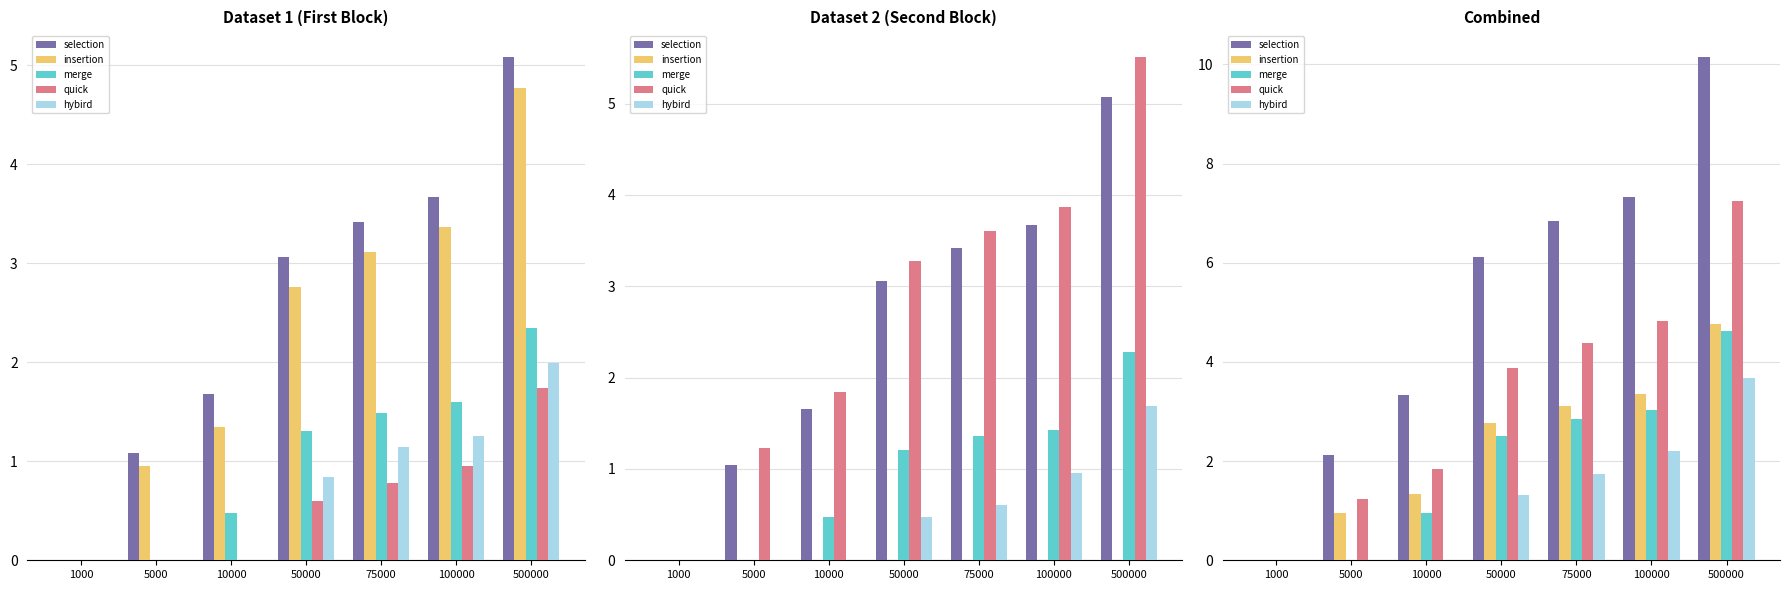

Reading left to right, extract all data points from this chart.

selection: 1000=0.0	5000=2.1	10000=3.3	50000=6.1	75000=6.8	100000=7.3	500000=10.2
insertion: 1000=0.0	5000=1.0	10000=1.3	50000=2.8	75000=3.1	100000=3.4	500000=4.8
merge: 1000=0.0	5000=0.0	10000=1.0	50000=2.5	75000=2.9	100000=3.0	500000=4.6
quick: 1000=0.0	5000=1.2	10000=1.8	50000=3.9	75000=4.4	100000=4.8	500000=7.3
hybird: 1000=0.0	5000=0.0	10000=0.0	50000=1.3	75000=1.7	100000=2.2	500000=3.7